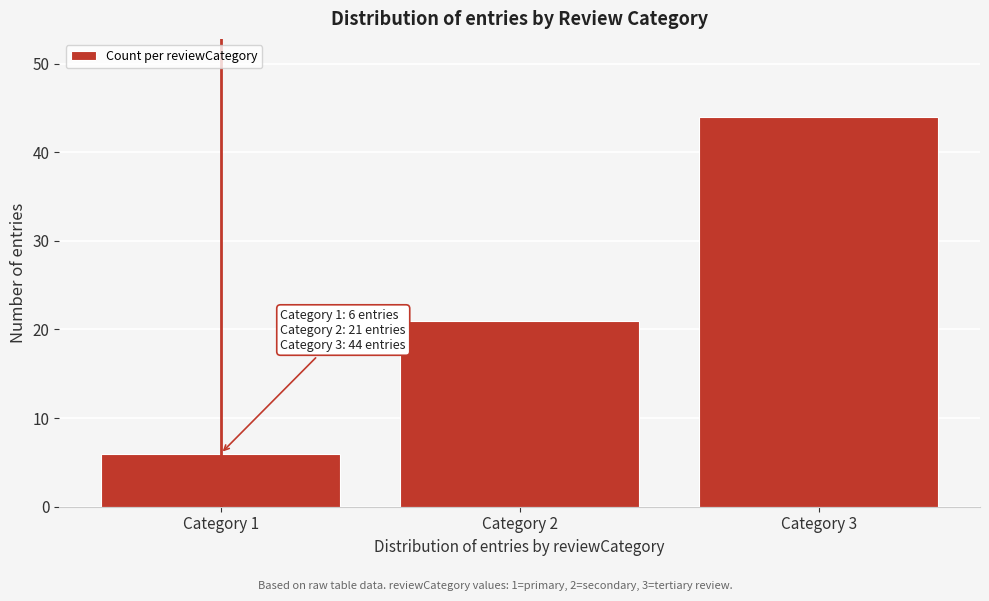

Reading right to left, what are all the values shown in this chart?

44	21	6